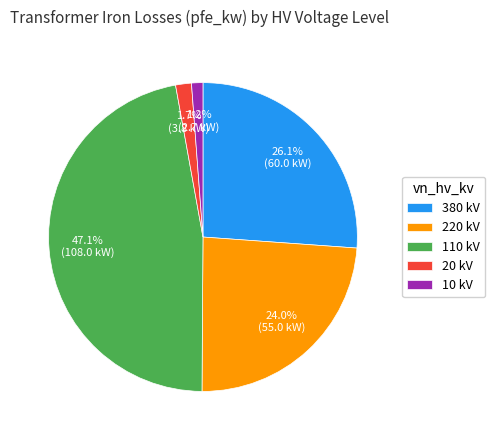

Which slice is the largest?

110 kV